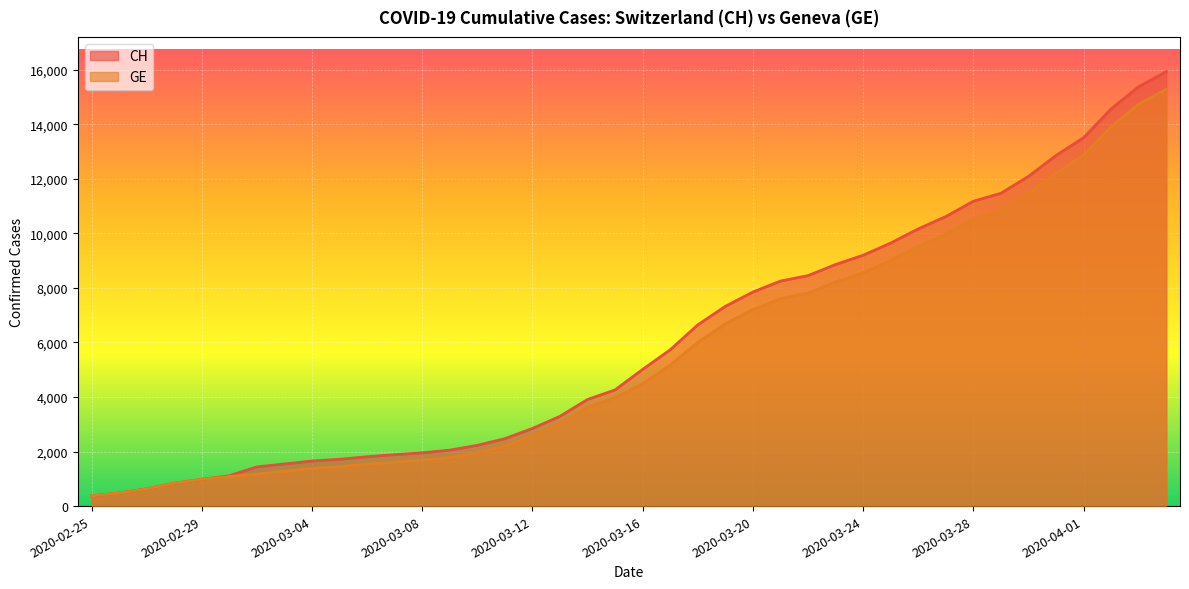

Between 2020-02-27 and 2020-03-11, which series saw the biggest shift?

CH